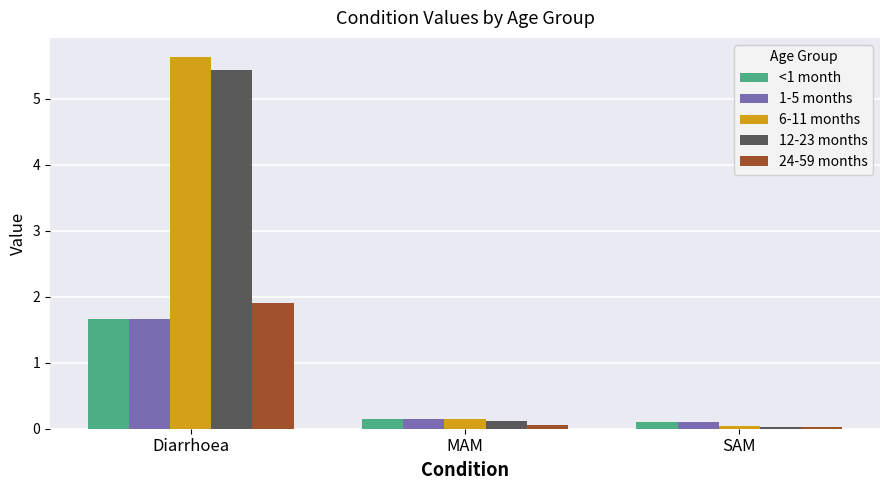

What is the sum of all 12-23 months values?

5.6